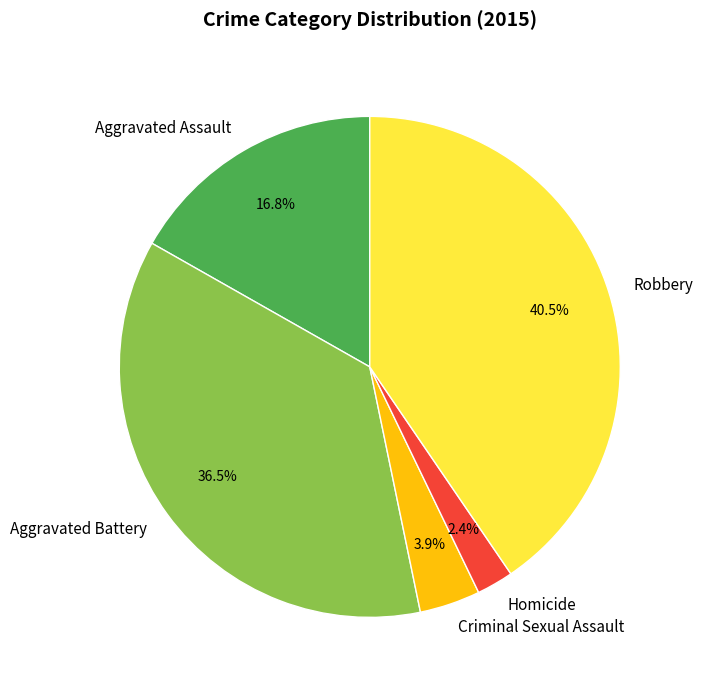

Rank the categories by value from lowest to highest.

Homicide, Criminal Sexual Assault, Aggravated Assault, Aggravated Battery, Robbery